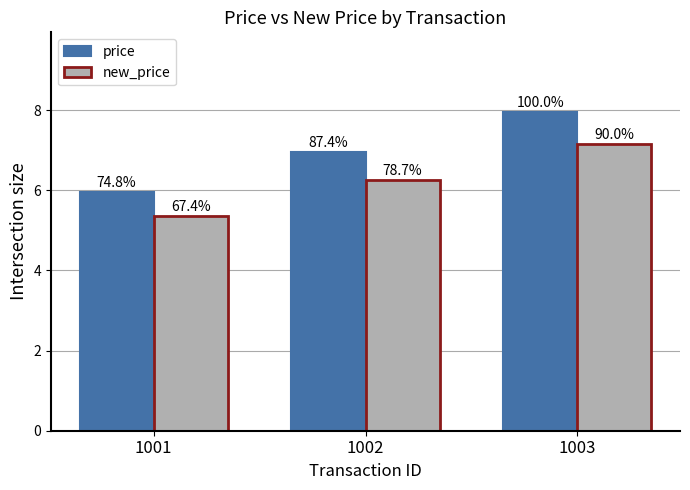

At which category is the sum across all series the highest?

1003